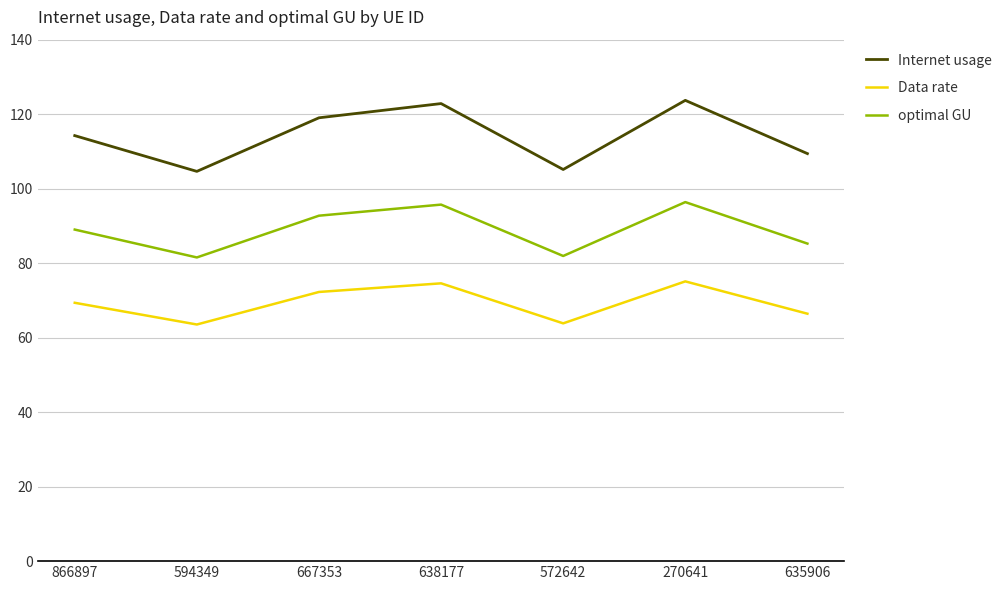

What is the average value of the Data rate series?

69.3